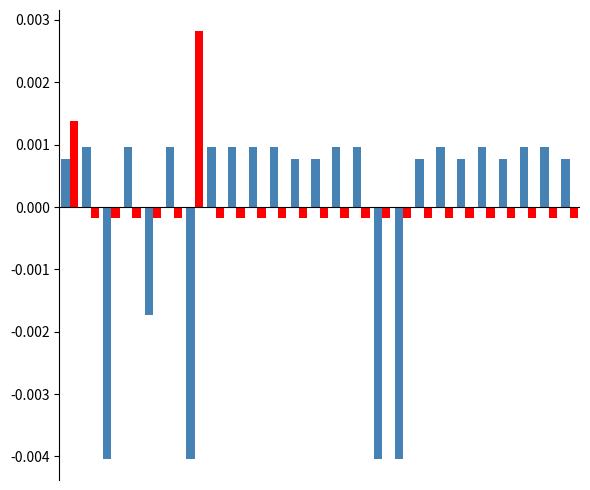

How many series are shown in this chart?

2